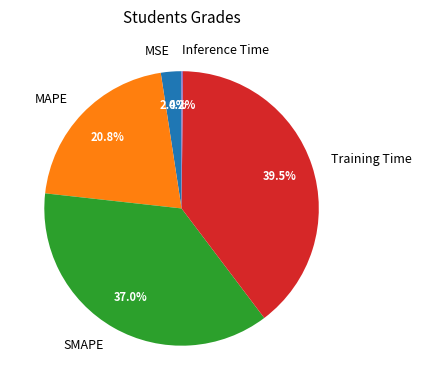

Is the sum of SMAPE and Training Time greater than half?

Yes